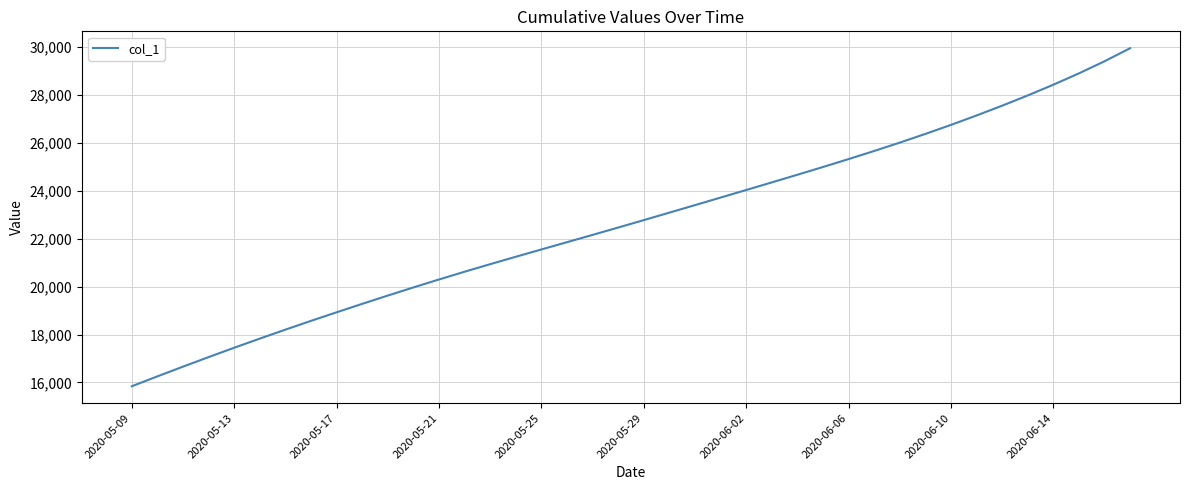

What is the minimum value shown in the chart?

15842.6